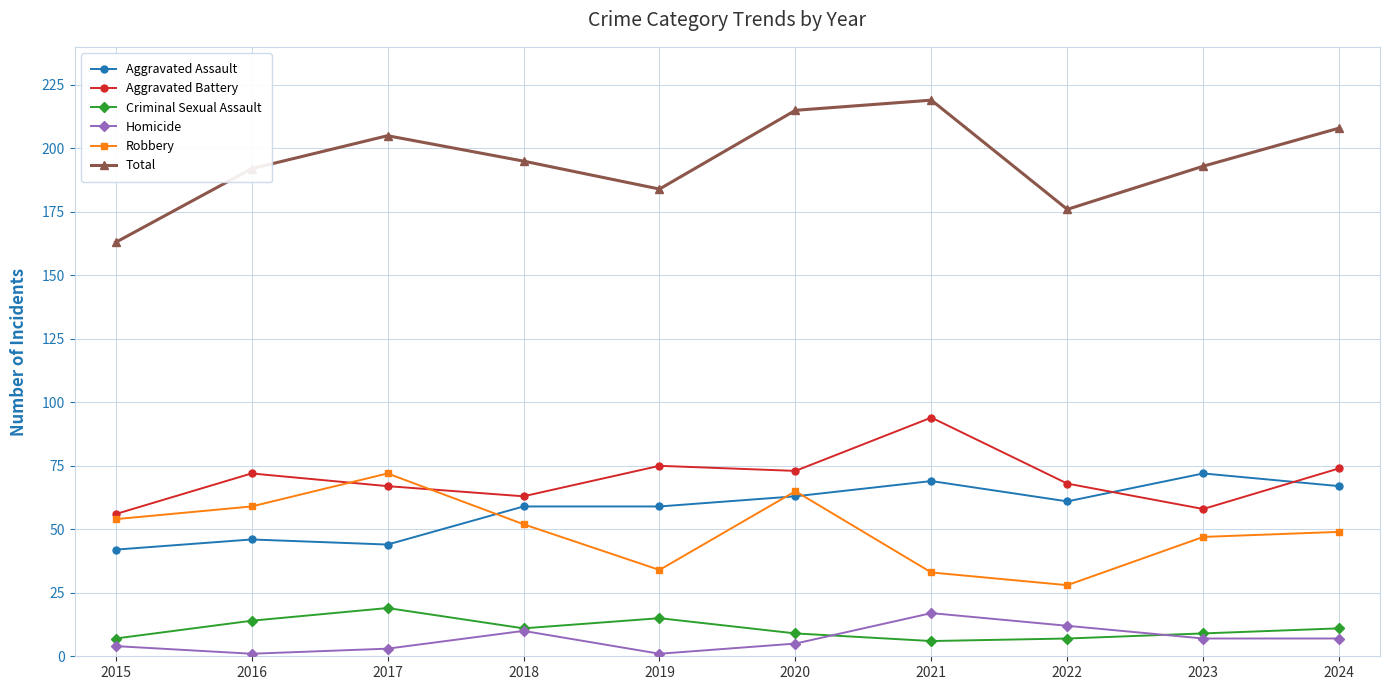

At 2019, list the series in order from smallest to largest.

Homicide, Criminal Sexual Assault, Robbery, Aggravated Assault, Aggravated Battery, Total